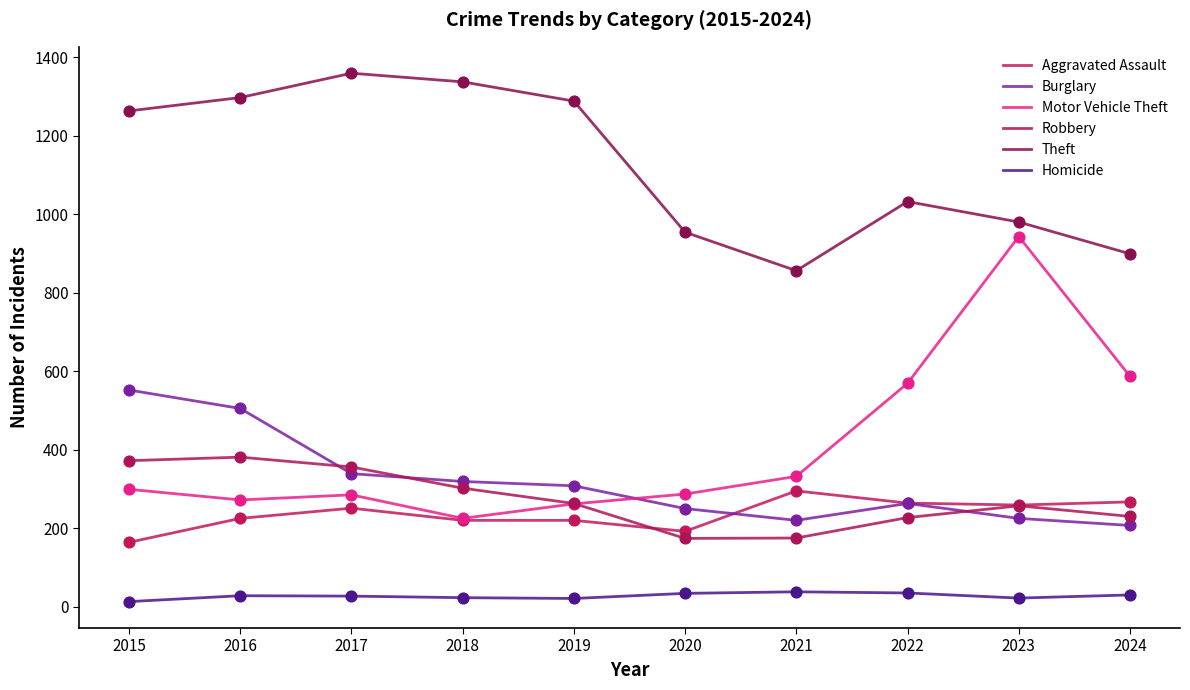

Is the value of Robbery at 2017 greater than the value of Homicide at 2021?

Yes